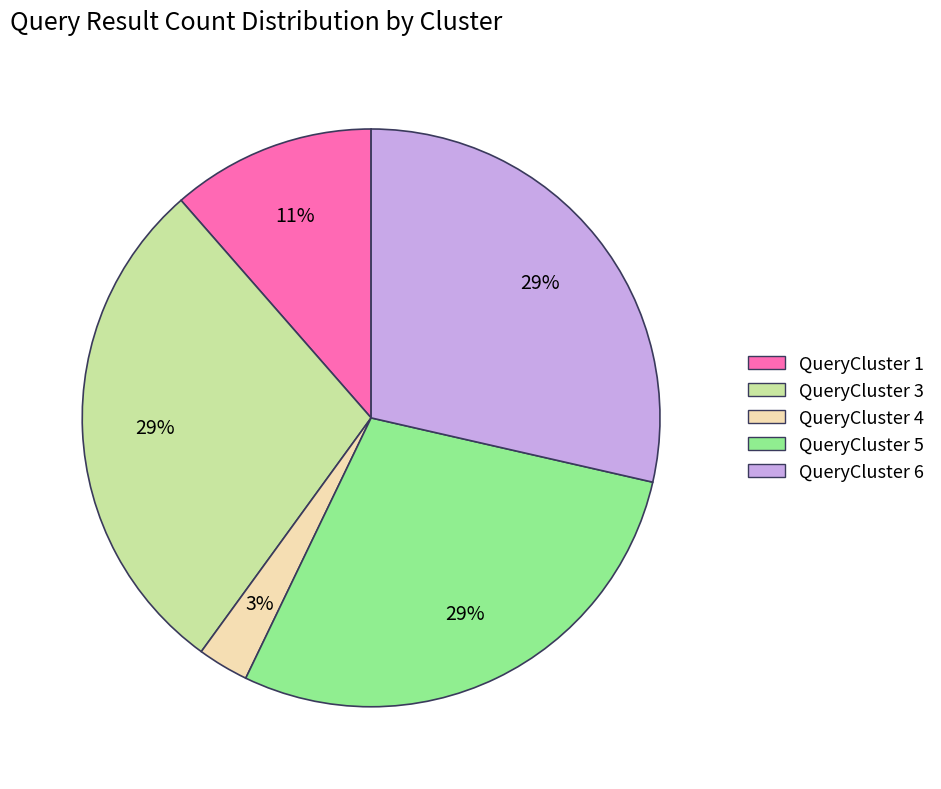

Is there a majority slice in this chart?

No